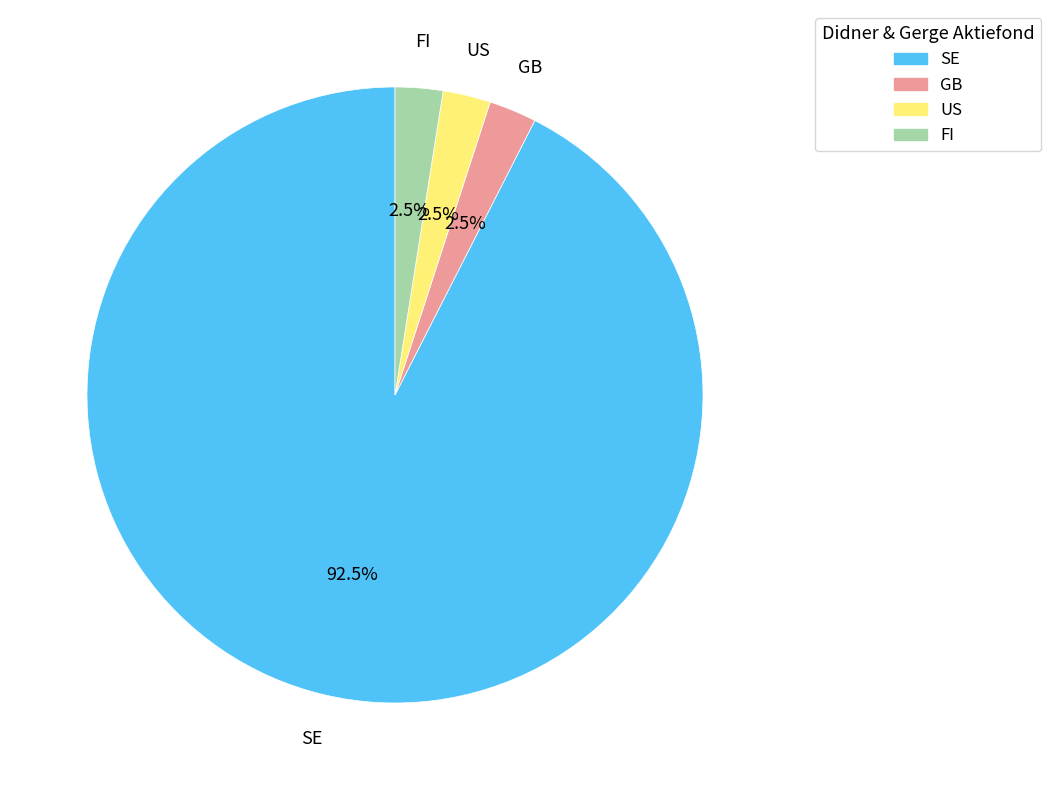

Which category has the biggest portion of the pie?

SE